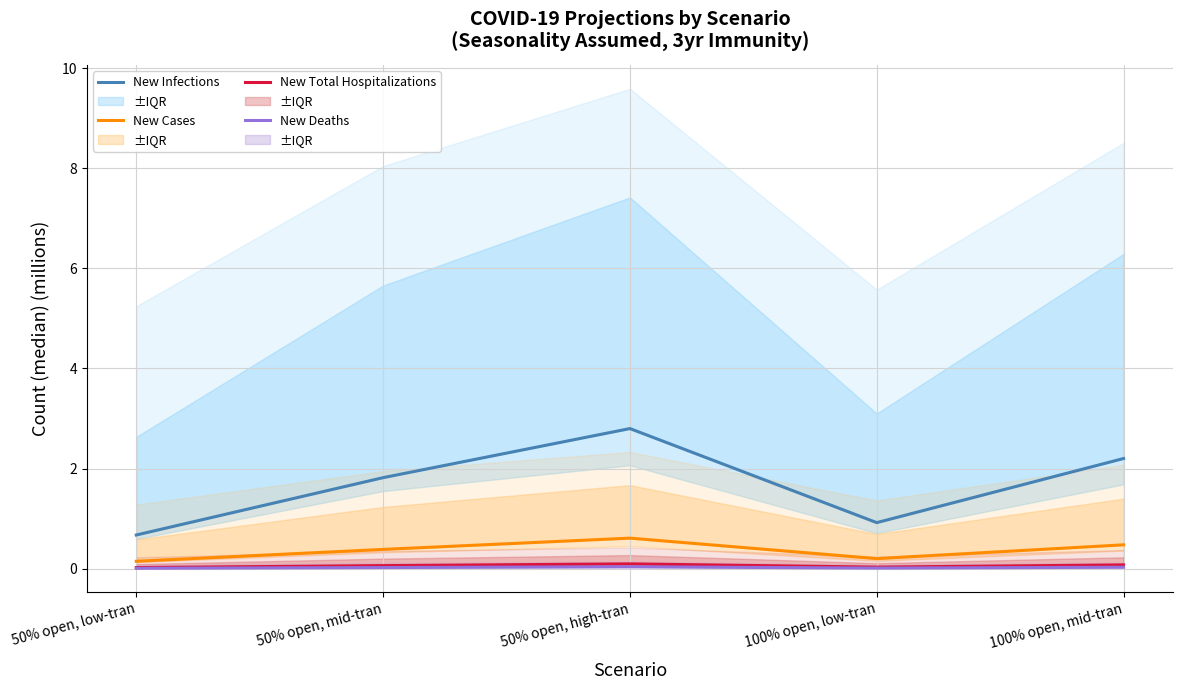

True or false: New Infections has more than 0 interior local peaks.

True